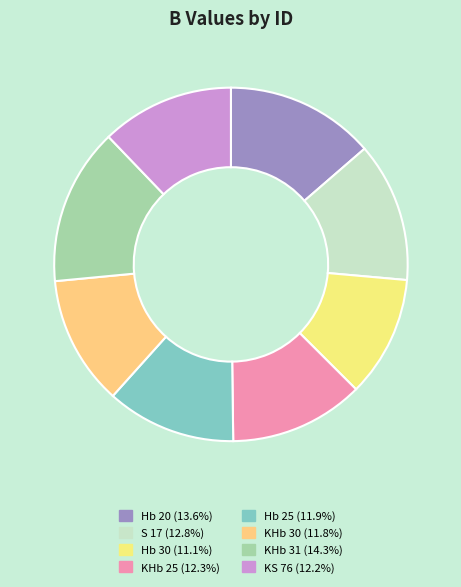

What is the smallest slice in the pie chart?

Hb 30